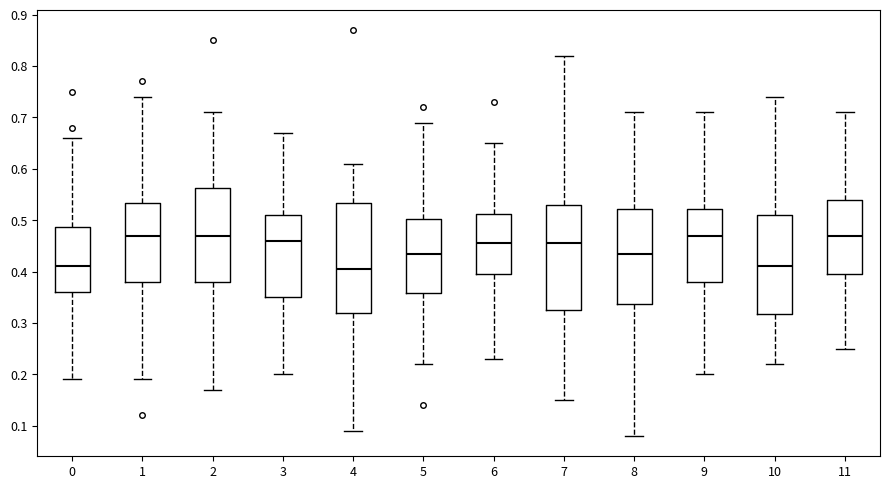

Reading left to right, transcribe this box plot: for each box, give where its median line is, the range the box spans, and where its two whiskers end, as read against the y-axis. The values are not printed on the chart, so give them approximately, as read against the axis.

0: median 0.41, box 0.36 to 0.49, whiskers 0.19 to 0.66
1: median 0.47, box 0.38 to 0.53, whiskers 0.19 to 0.74
2: median 0.47, box 0.38 to 0.56, whiskers 0.17 to 0.71
3: median 0.46, box 0.35 to 0.51, whiskers 0.20 to 0.67
4: median 0.41, box 0.32 to 0.53, whiskers 0.09 to 0.61
5: median 0.44, box 0.36 to 0.50, whiskers 0.22 to 0.69
6: median 0.46, box 0.40 to 0.51, whiskers 0.23 to 0.65
7: median 0.46, box 0.33 to 0.53, whiskers 0.15 to 0.82
8: median 0.44, box 0.34 to 0.52, whiskers 0.08 to 0.71
9: median 0.47, box 0.38 to 0.52, whiskers 0.20 to 0.71
10: median 0.41, box 0.32 to 0.51, whiskers 0.22 to 0.74
11: median 0.47, box 0.40 to 0.54, whiskers 0.25 to 0.71